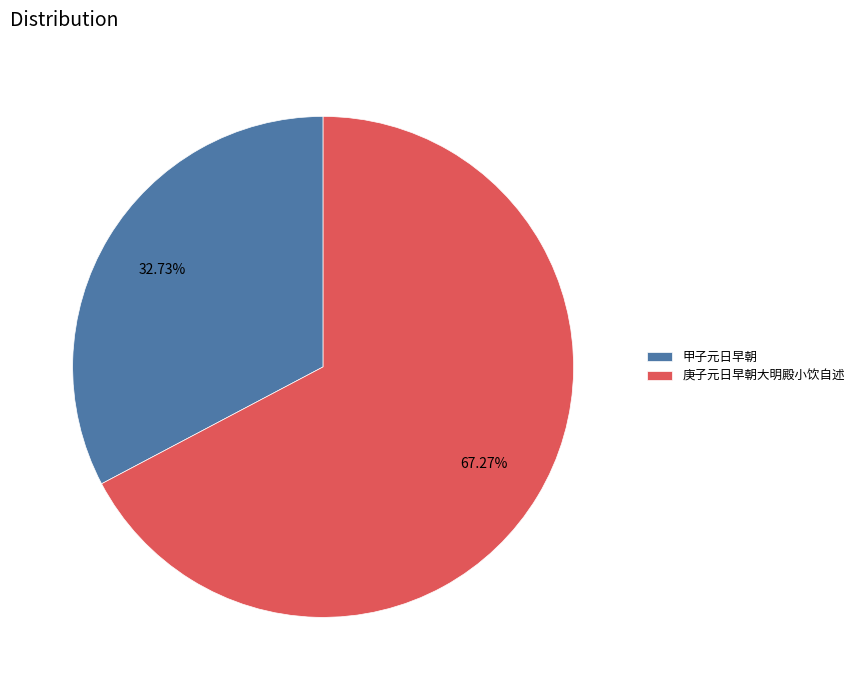

To the nearest percent, what portion does 庚子元日早朝大明殿小饮自述 represent?

67%